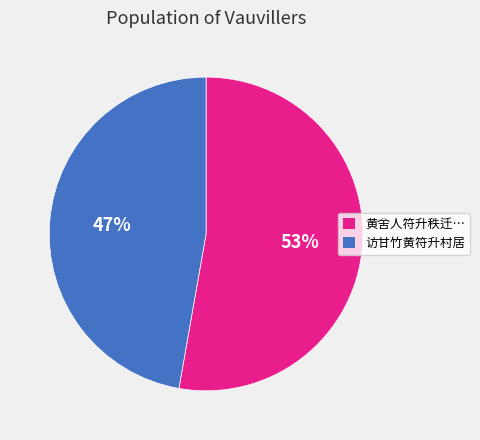

Is there a majority slice in this chart?

Yes